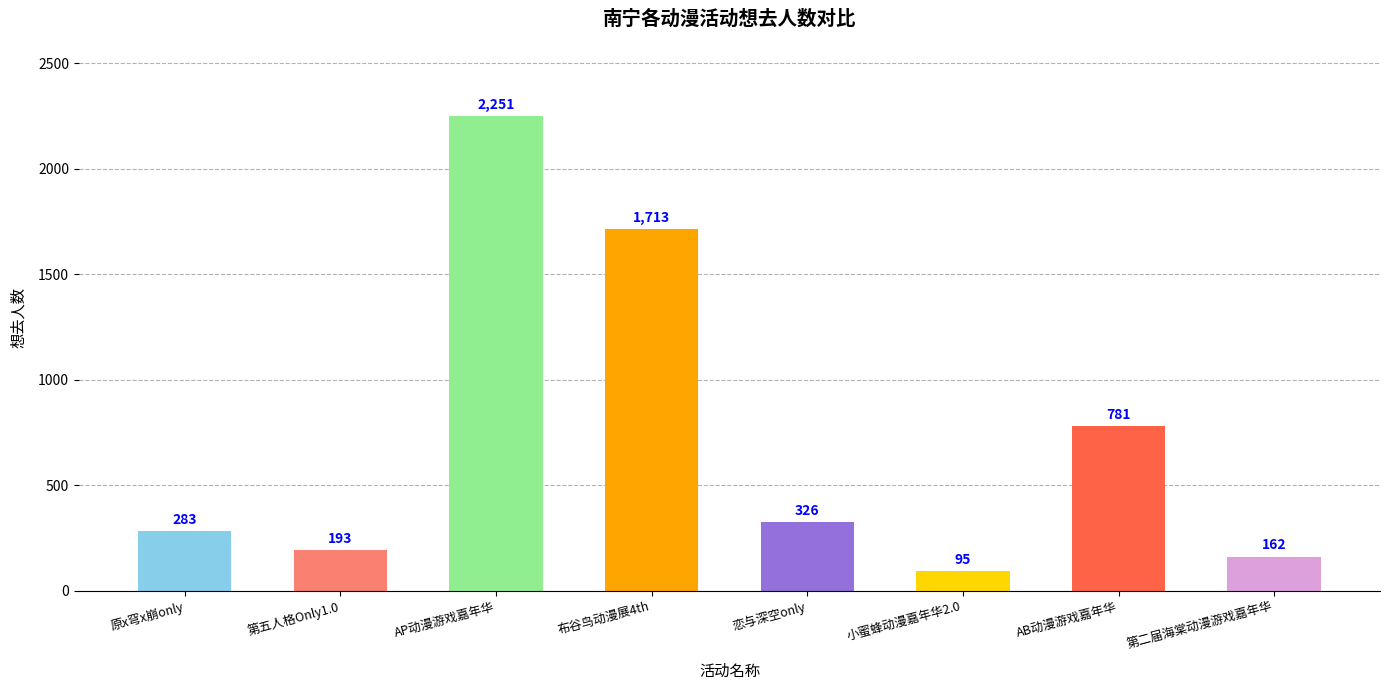

What is the label of the 2nd bar from the left?

第五人格Only1.0